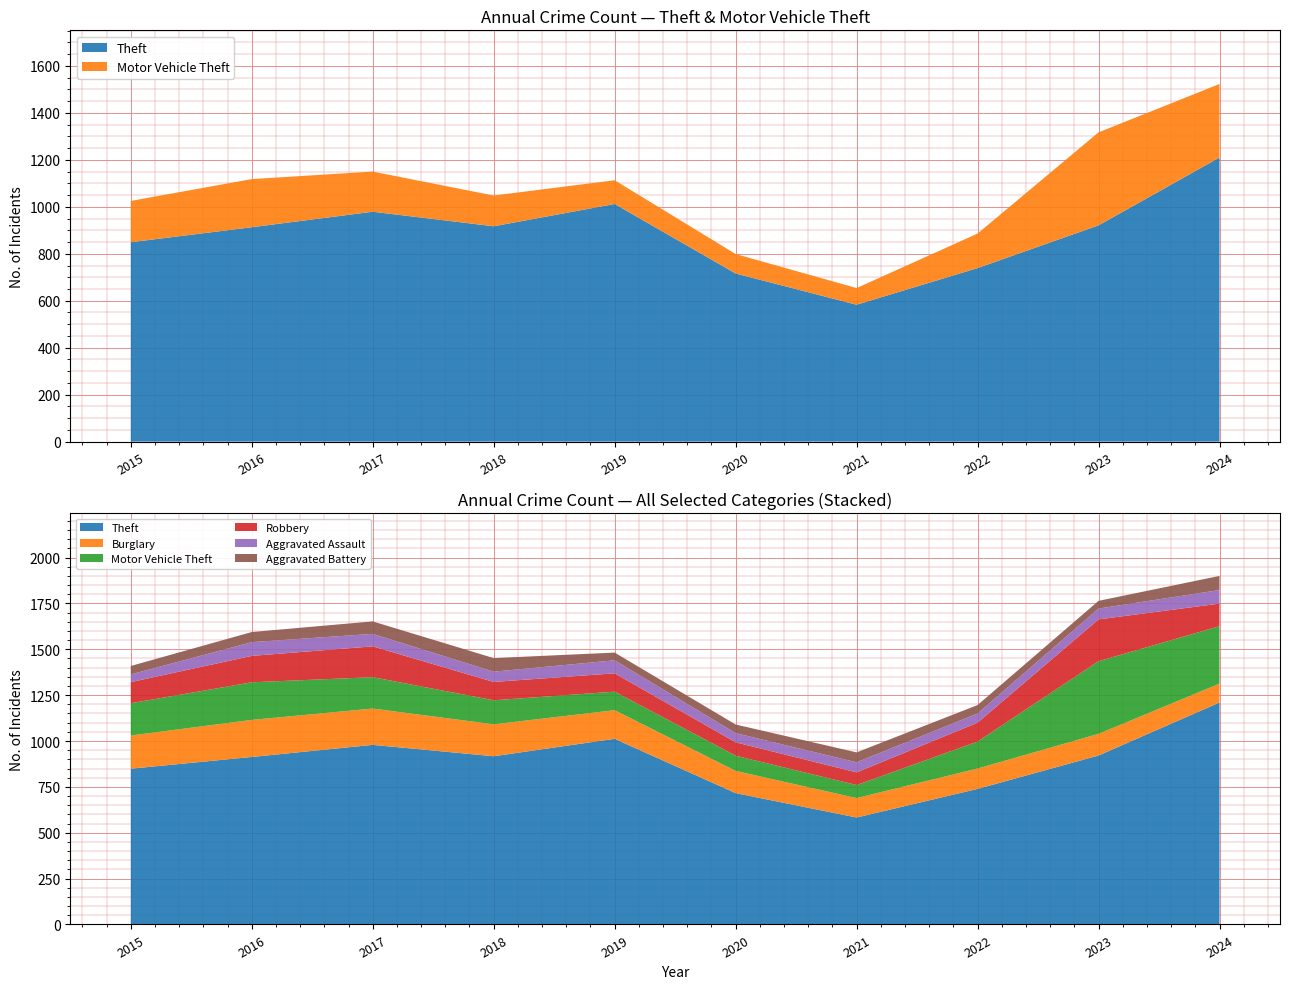

True or false: Motor Vehicle Theft has more than 0 points higher than both neighbors.

True